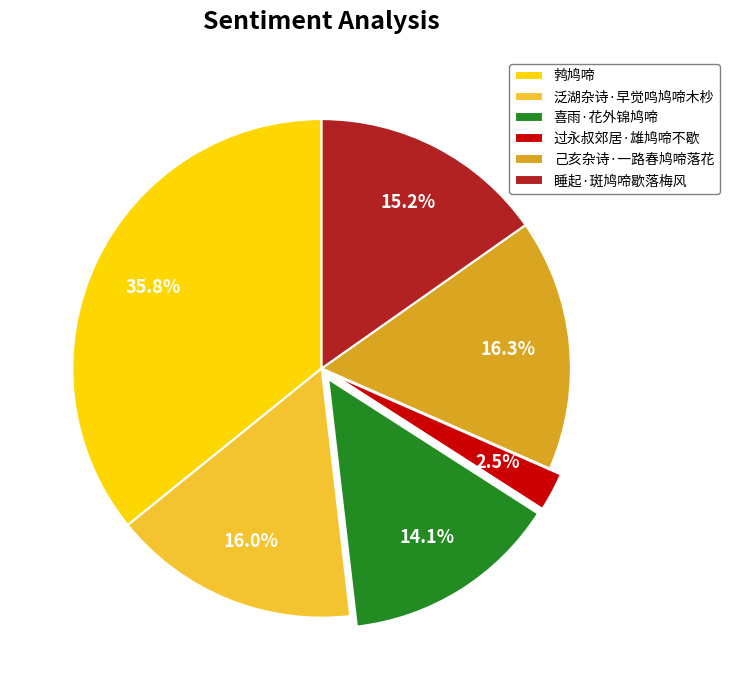

Between 喜雨·花外锦鸠啼 and 过永叔郊居·雄鸠啼不歇, which is larger?

喜雨·花外锦鸠啼